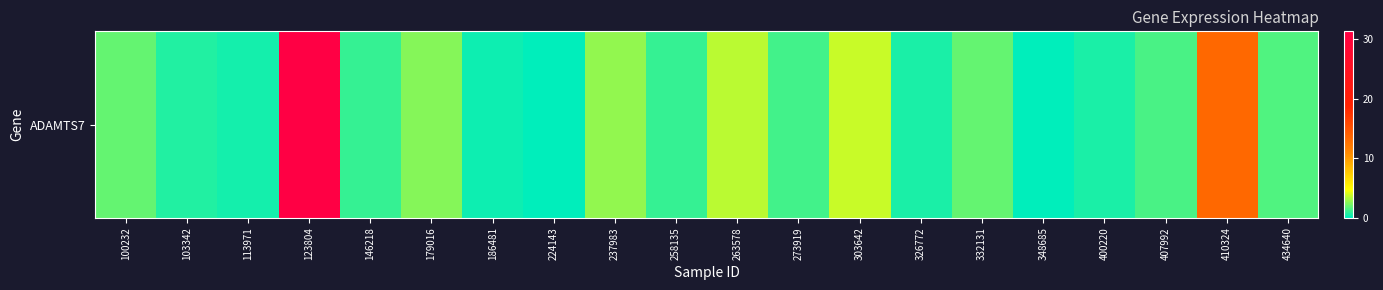

How many values are above zero?

19